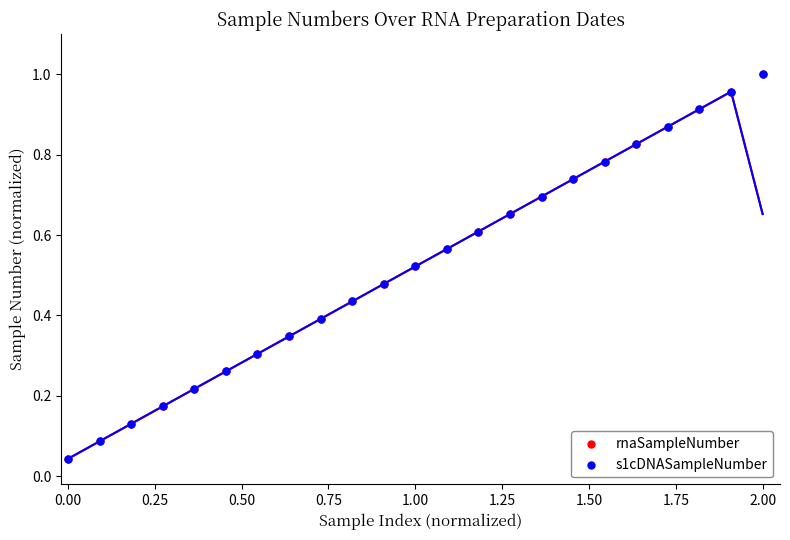

Which series has the widest spread of Y values?

rnaSampleNumber